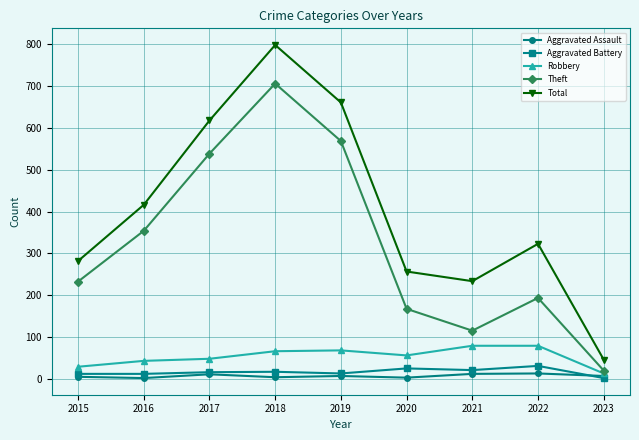

True or false: Aggravated Battery and Total intersect in this chart.

False